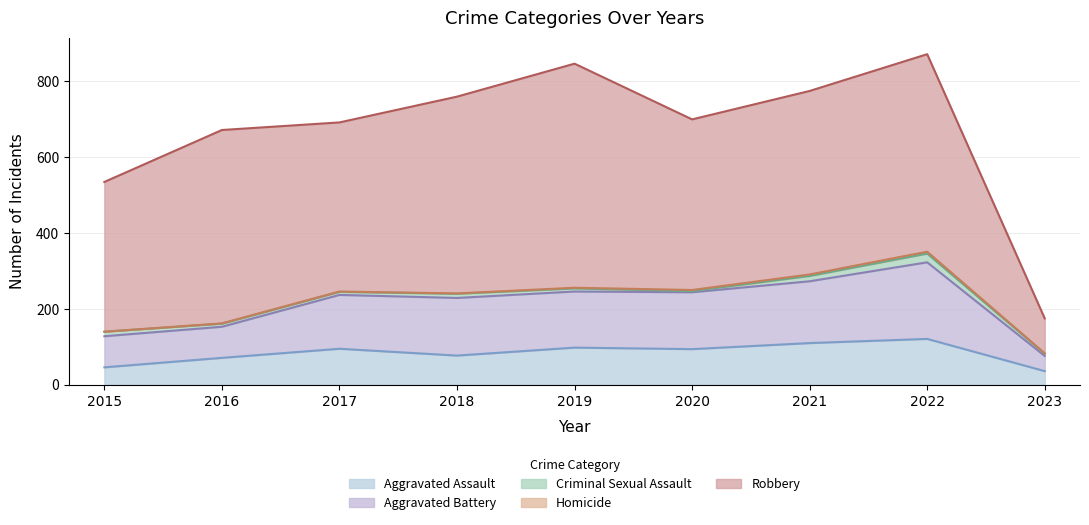

True or false: Criminal Sexual Assault and Aggravated Battery cross at least once.

False